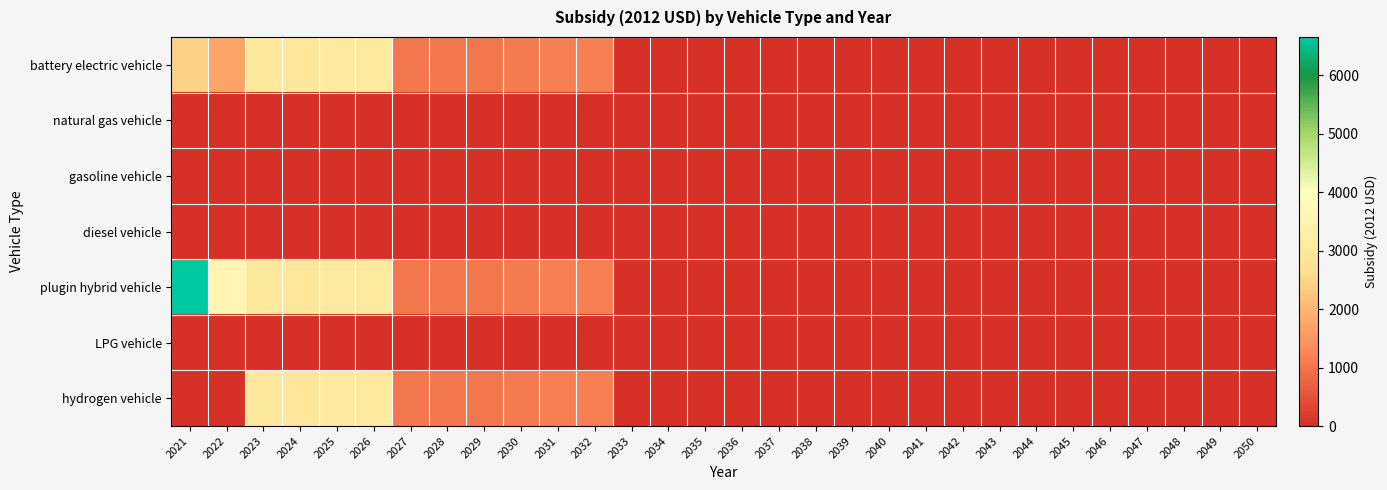

What is the maximum value shown in the chart?

6652.7